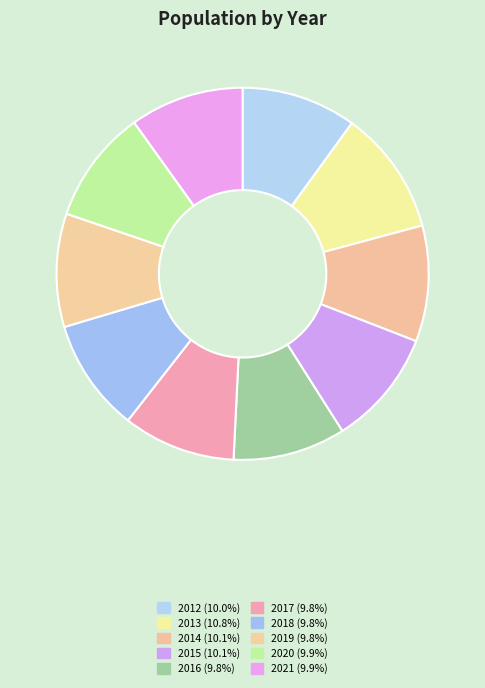

Does 2012 account for over 50% of the chart?

No